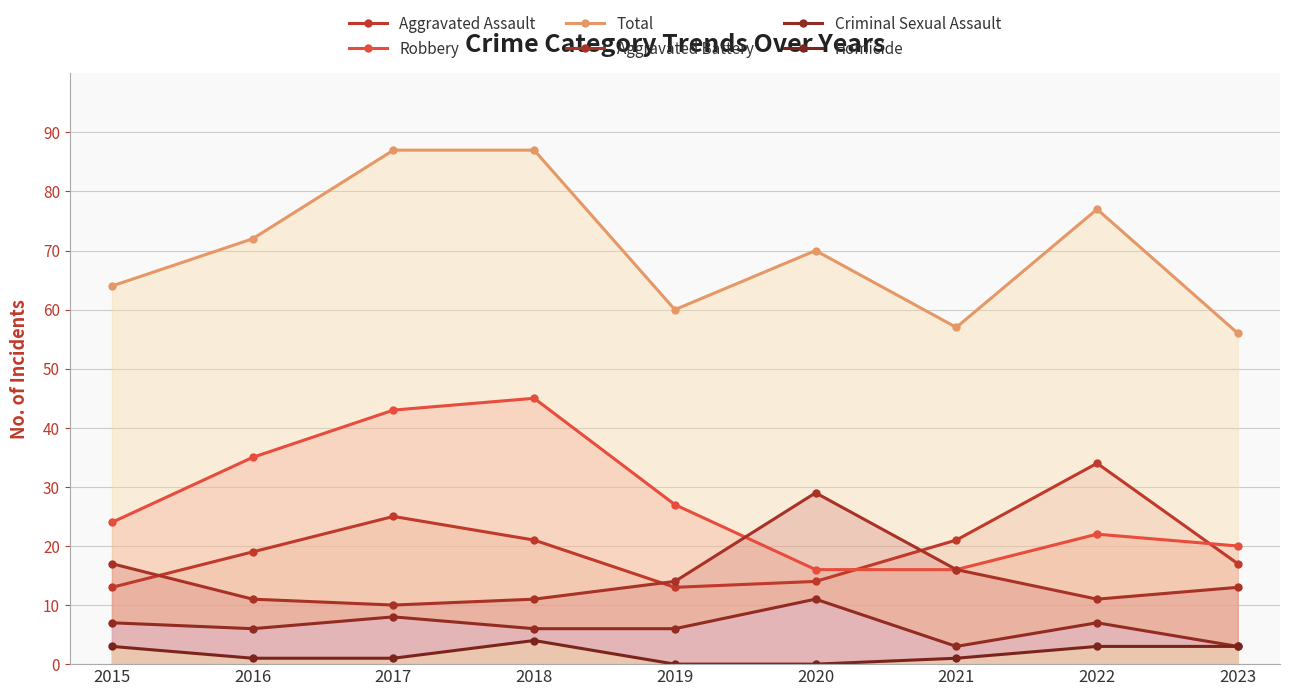

True or false: Criminal Sexual Assault has a value of 8 at 2017.

True